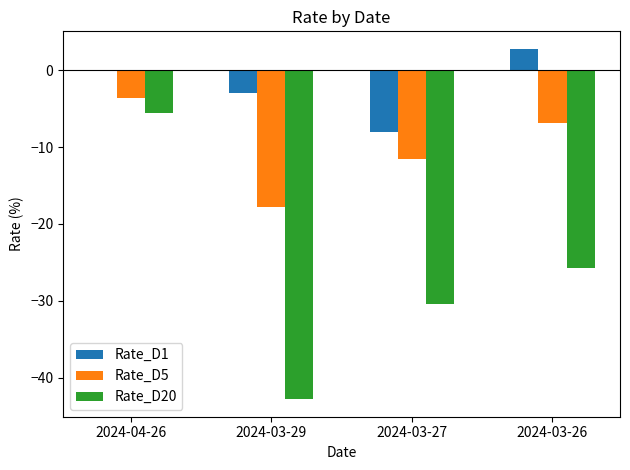

What are all the series names shown in the legend?

Rate_D1, Rate_D5, Rate_D20